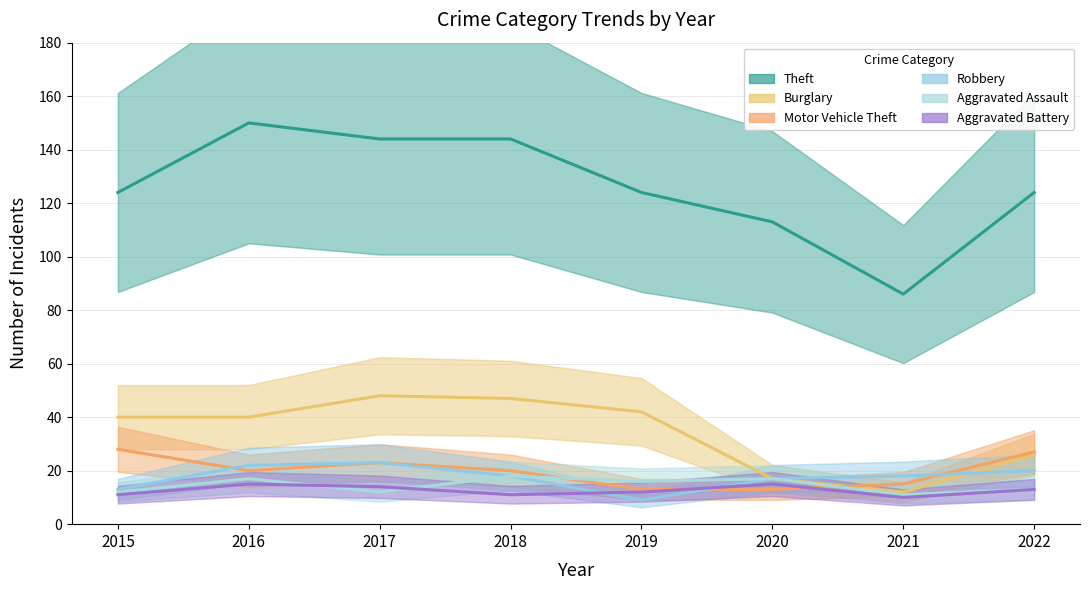

Where do Motor Vehicle Theft and Aggravated Assault first cross each other?

2018 and 2019